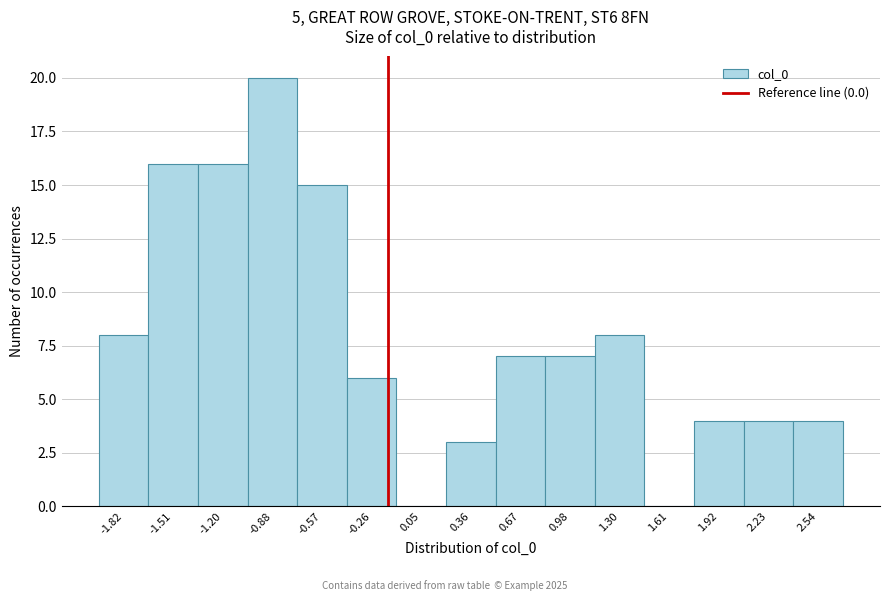

Reading left to right, extract all data points from this chart.

-1.82=8	-1.51=16	-1.20=16	-0.88=20	-0.57=15	-0.26=6	0.05=0	0.36=3	0.67=7	0.98=7	1.30=8	1.61=0	1.92=4	2.23=4	2.54=4